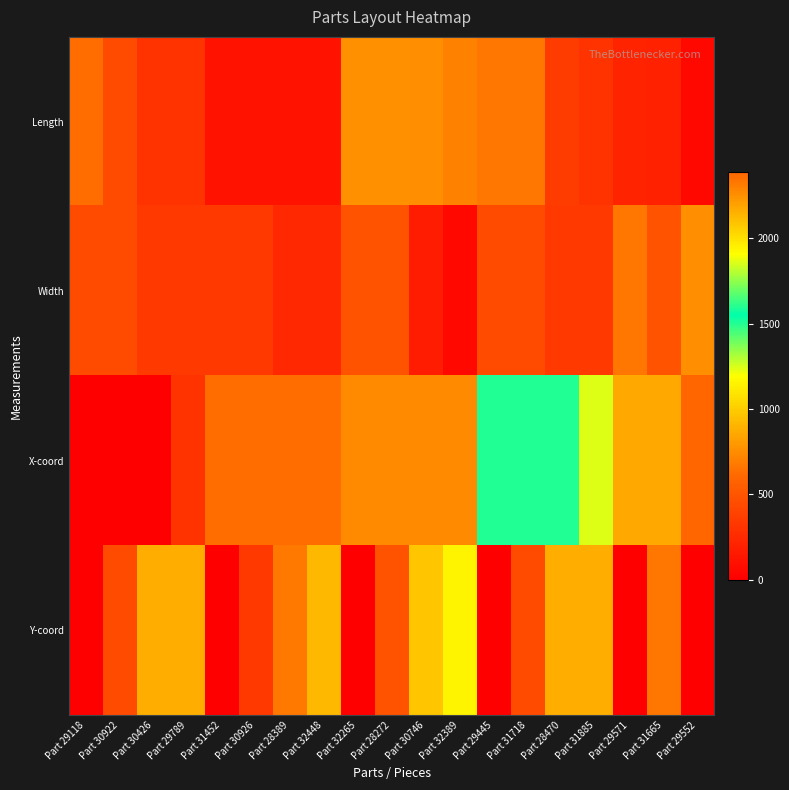

Which category has the lowest value across all series?

Part 29118